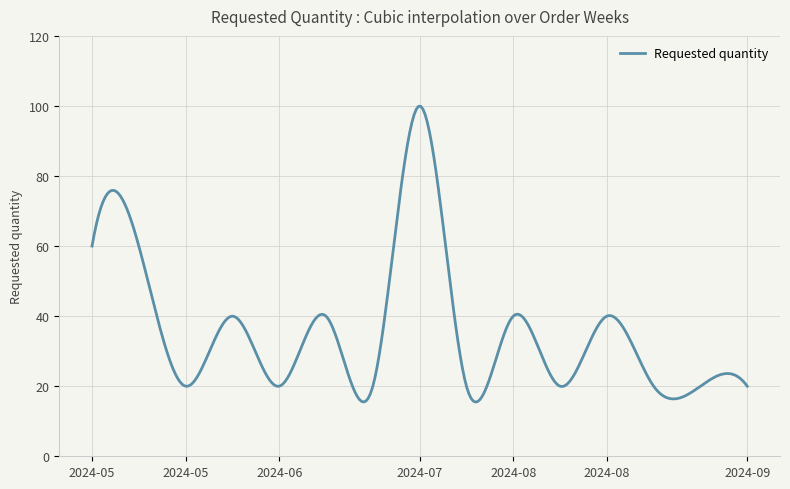

What is the greatest value displayed?

99.9